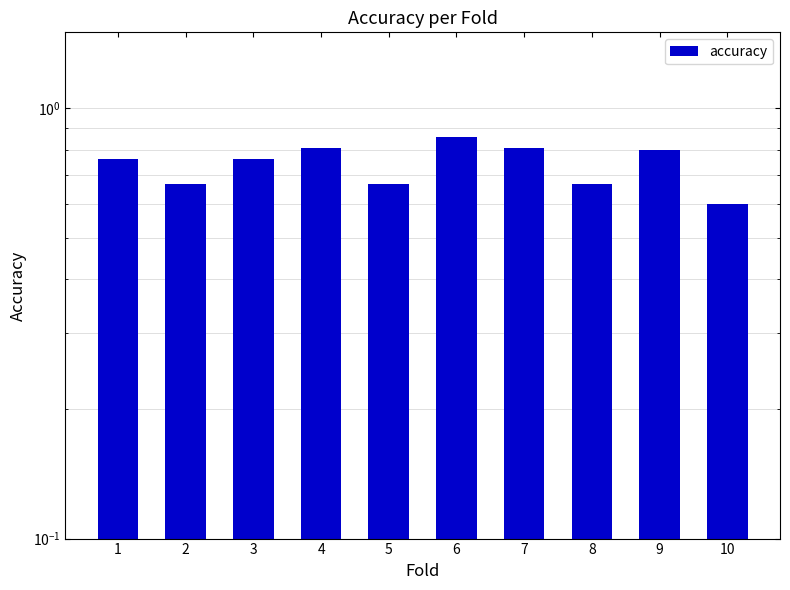

How many categories are shown in the chart?

10